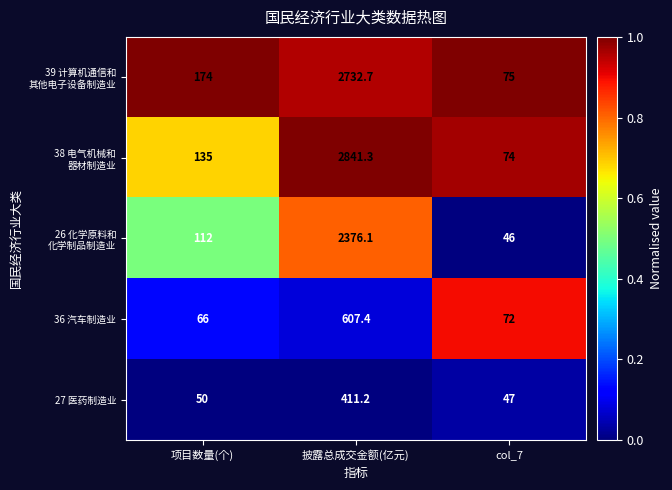

List the labels in order of 27 医药制造业 value, smallest first.

col_7, 项目数量(个), 披露总成交金额(亿元)